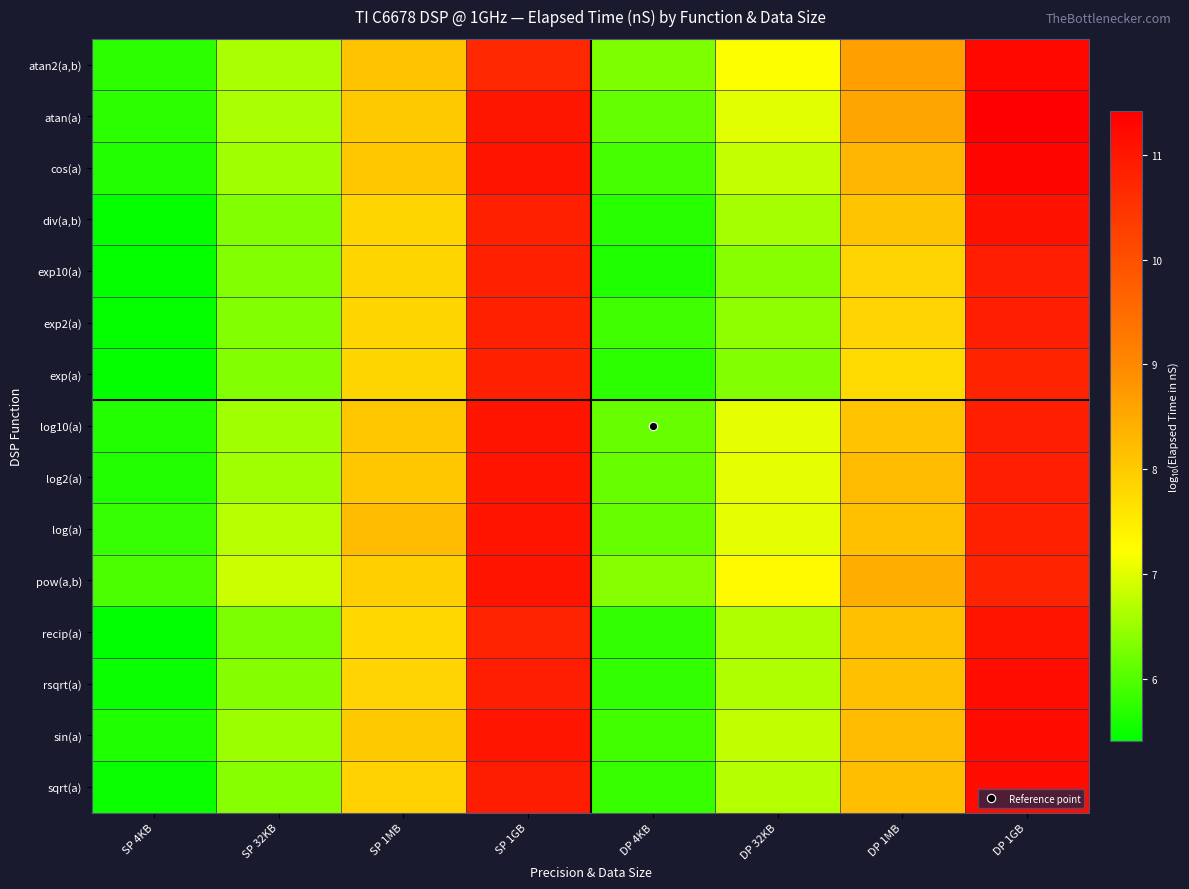

Reading left to right, list all the values displayed in this chart.

atan2(a,b): SP 4KB=5.7	SP 32KB=6.6	SP 1MB=8.1	SP 1GB=10.7	DP 4KB=6.3	DP 32KB=7.2	DP 1MB=8.7	DP 1GB=11.3
atan(a): SP 4KB=5.7	SP 32KB=6.6	SP 1MB=8.0	SP 1GB=11.0	DP 4KB=6.1	DP 32KB=7.0	DP 1MB=8.6	DP 1GB=11.4
cos(a): SP 4KB=5.7	SP 32KB=6.5	SP 1MB=8.1	SP 1GB=11.1	DP 4KB=5.9	DP 32KB=6.8	DP 1MB=8.3	DP 1GB=11.3
div(a,b): SP 4KB=5.4	SP 32KB=6.3	SP 1MB=7.8	SP 1GB=10.8	DP 4KB=5.7	DP 32KB=6.6	DP 1MB=8.1	DP 1GB=11.1
exp10(a): SP 4KB=5.4	SP 32KB=6.3	SP 1MB=7.8	SP 1GB=10.8	DP 4KB=5.6	DP 32KB=6.4	DP 1MB=7.9	DP 1GB=10.9
exp2(a): SP 4KB=5.5	SP 32KB=6.3	SP 1MB=7.8	SP 1GB=10.8	DP 4KB=5.9	DP 32KB=6.4	DP 1MB=7.9	DP 1GB=10.9
exp(a): SP 4KB=5.4	SP 32KB=6.3	SP 1MB=7.8	SP 1GB=10.8	DP 4KB=5.7	DP 32KB=6.3	DP 1MB=7.8	DP 1GB=10.8
log10(a): SP 4KB=5.7	SP 32KB=6.5	SP 1MB=8.1	SP 1GB=11.1	DP 4KB=6.1	DP 32KB=7.0	DP 1MB=8.1	DP 1GB=10.9
log2(a): SP 4KB=5.7	SP 32KB=6.5	SP 1MB=8.1	SP 1GB=11.1	DP 4KB=6.1	DP 32KB=7.0	DP 1MB=8.2	DP 1GB=10.9
log(a): SP 4KB=5.8	SP 32KB=6.7	SP 1MB=8.2	SP 1GB=11.1	DP 4KB=6.1	DP 32KB=7.0	DP 1MB=8.2	DP 1GB=10.8
pow(a,b): SP 4KB=6.0	SP 32KB=6.9	SP 1MB=7.9	SP 1GB=11.1	DP 4KB=6.4	DP 32KB=7.3	DP 1MB=8.4	DP 1GB=10.8
recip(a): SP 4KB=5.4	SP 32KB=6.3	SP 1MB=7.8	SP 1GB=10.8	DP 4KB=5.8	DP 32KB=6.7	DP 1MB=8.2	DP 1GB=11.1
rsqrt(a): SP 4KB=5.5	SP 32KB=6.4	SP 1MB=7.9	SP 1GB=10.9	DP 4KB=5.8	DP 32KB=6.7	DP 1MB=8.2	DP 1GB=11.2
sin(a): SP 4KB=5.6	SP 32KB=6.5	SP 1MB=8.0	SP 1GB=11.0	DP 4KB=5.9	DP 32KB=6.8	DP 1MB=8.2	DP 1GB=11.2
sqrt(a): SP 4KB=5.5	SP 32KB=6.4	SP 1MB=7.9	SP 1GB=10.9	DP 4KB=5.8	DP 32KB=6.7	DP 1MB=8.2	DP 1GB=11.2